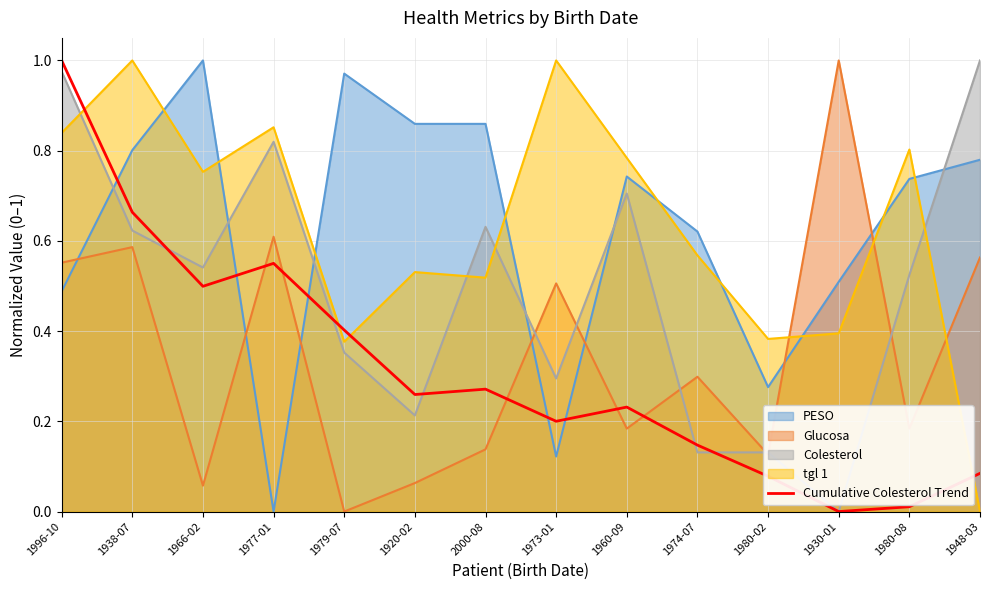

Between 1980-08 and 1960-09, which is larger?

1960-09